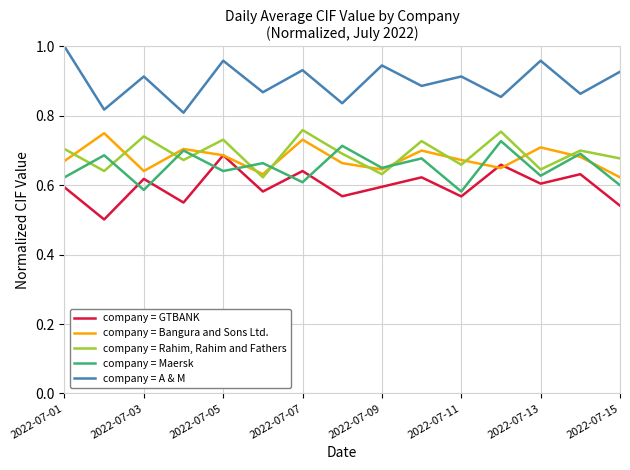

How many company = A & M values are between 0 and 1?

15